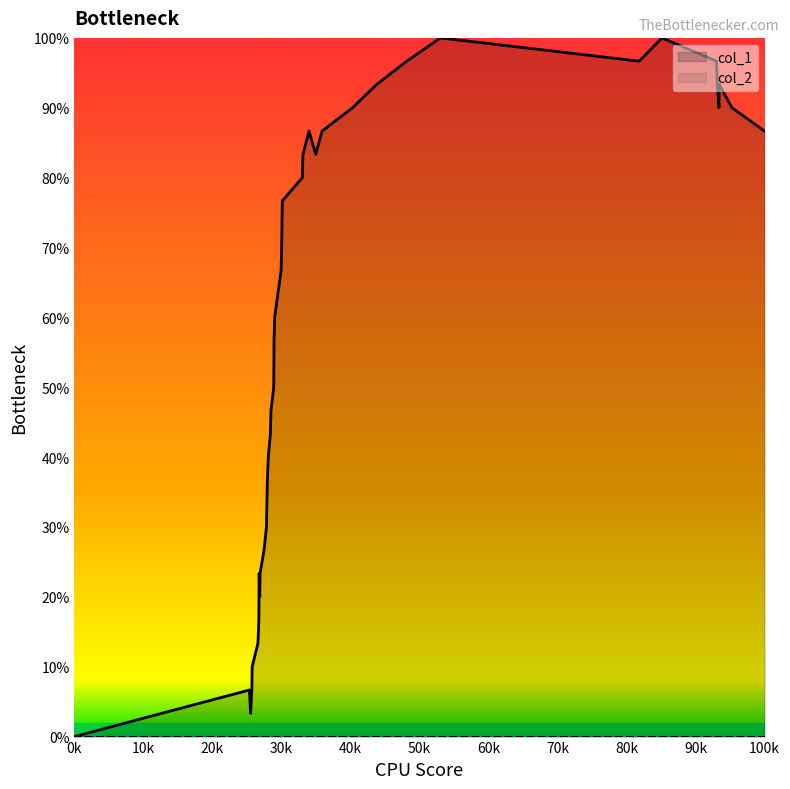

How many points are lower than both their immediate neighbors (excluding endpoints)?

5